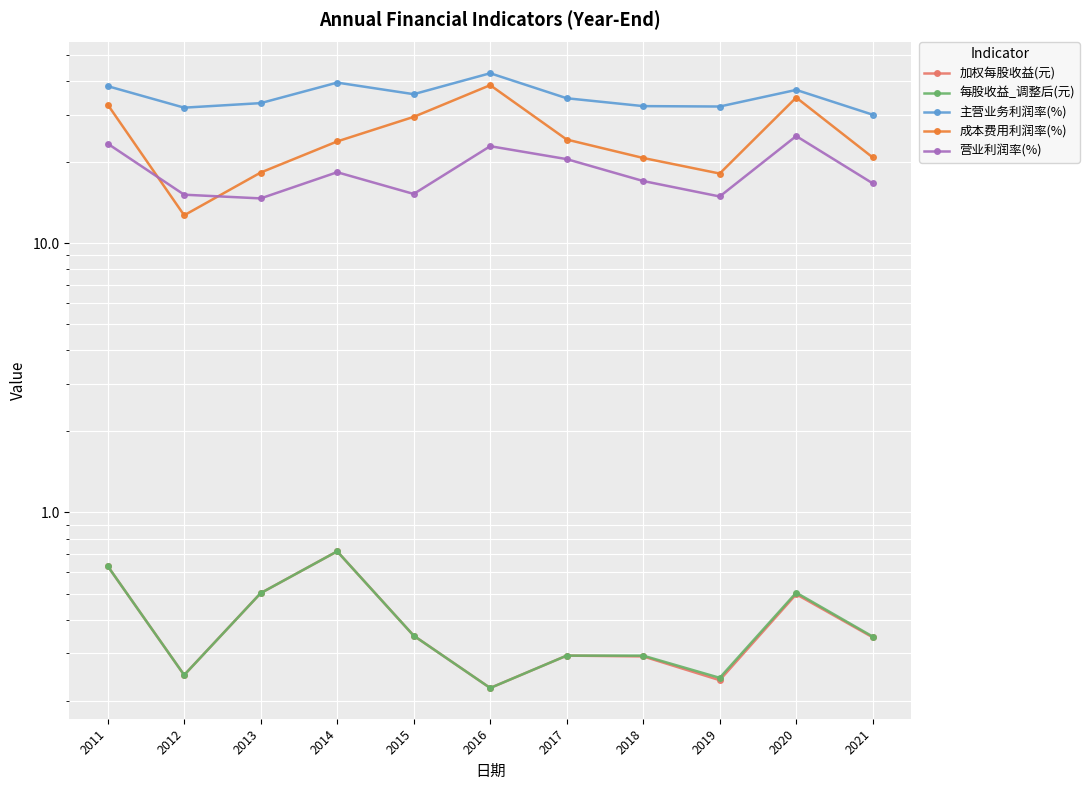

True or false: 营业利润率(%) and 加权每股收益(元) cross at least once.

False